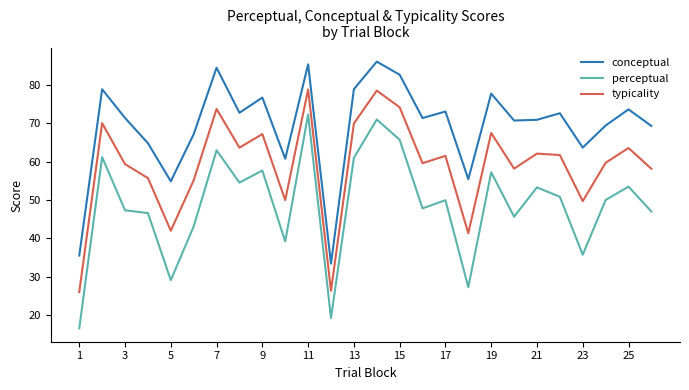

List the series in order of their overall mean, lowest first.

perceptual, typicality, conceptual